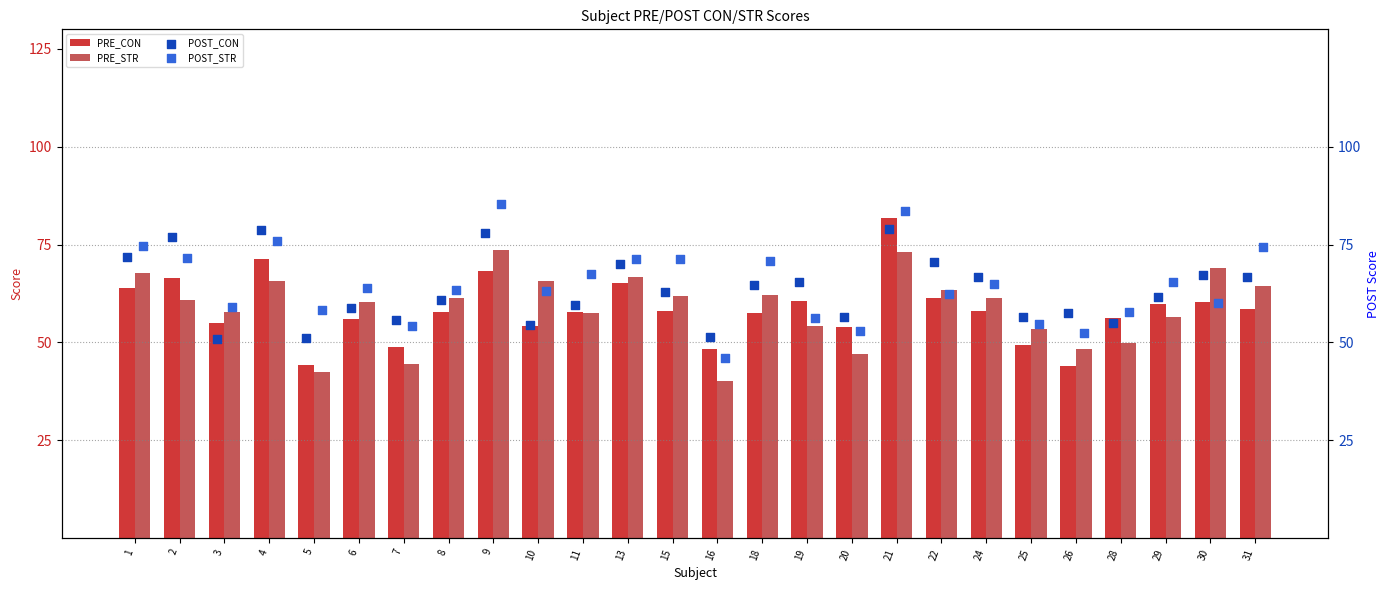

Which series has the largest total across all categories?

POST_STR